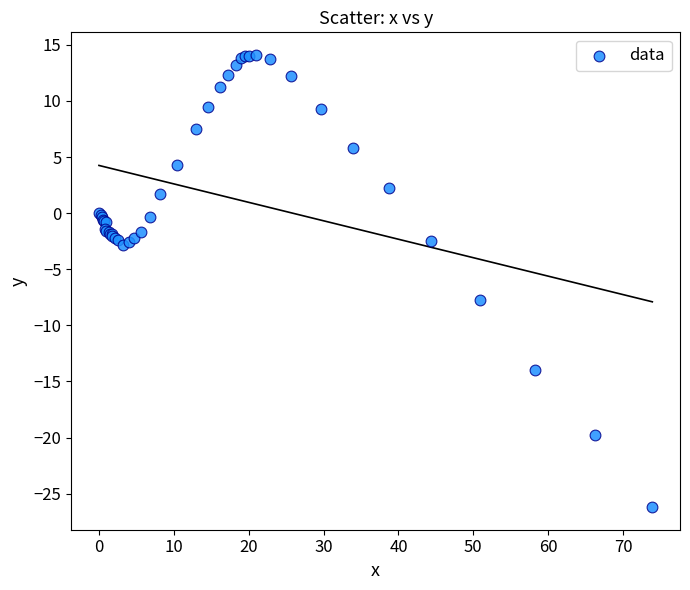

What Y value in the scatter plot is closest to -6?

-7.7